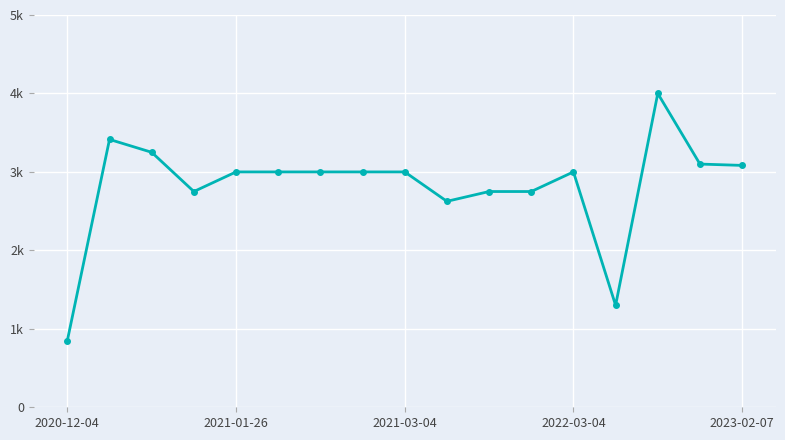

Does the chart have visible grid lines?

Yes